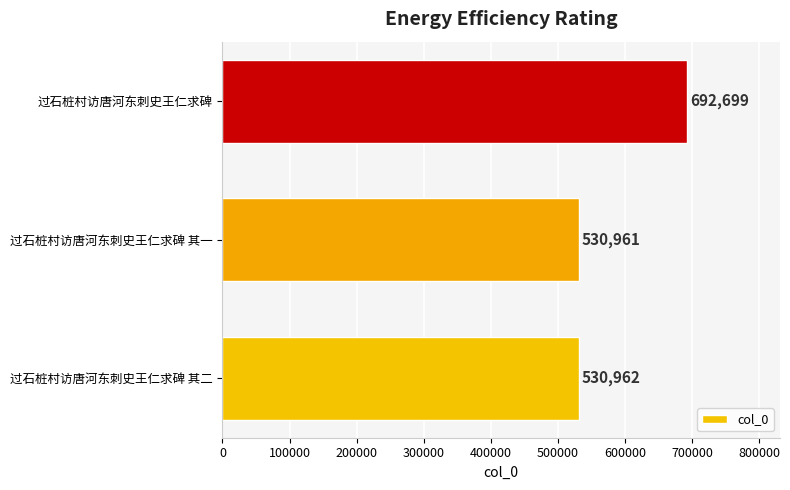

Between 过石桩村访唐河东刺史王仁求碑 其一 and 过石桩村访唐河东刺史王仁求碑, which is larger?

过石桩村访唐河东刺史王仁求碑